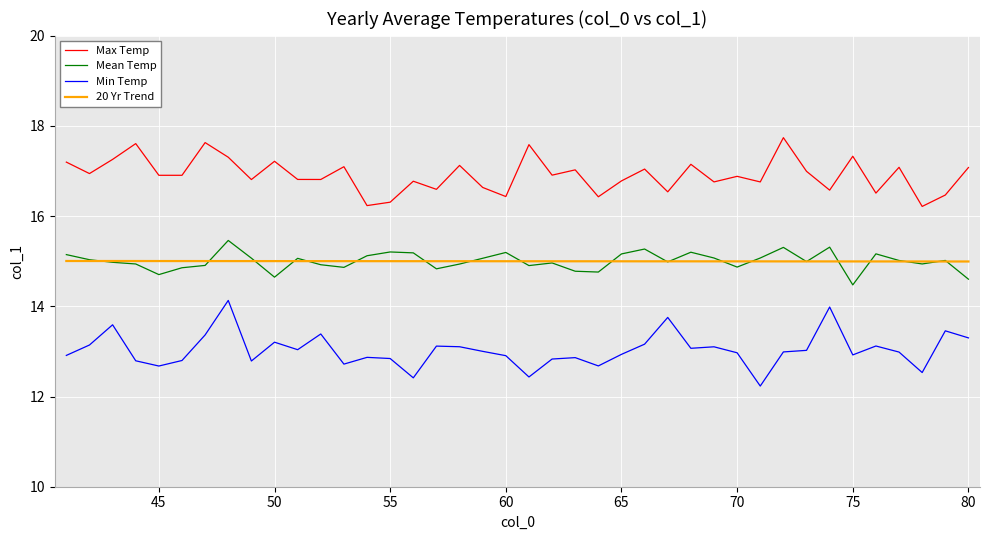

What is the average value of the Min Temp series?

13.0